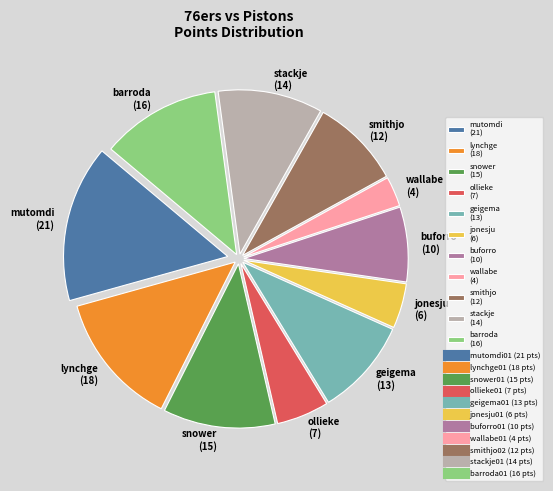

Approximately how many times larger is the value at mutomdi (21) compared to ollieke (7)?

3.0